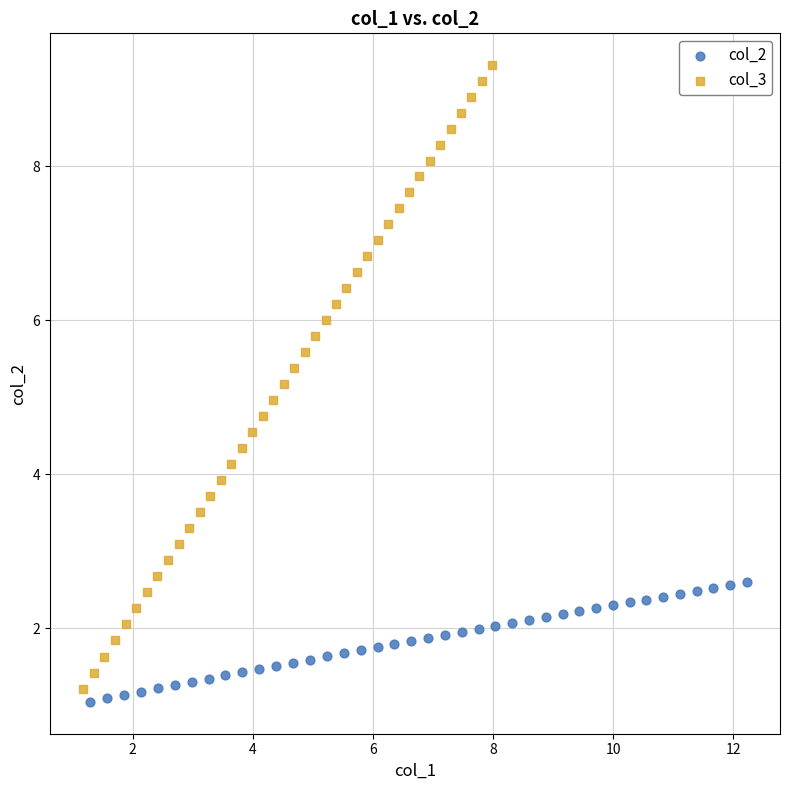

Which series has the widest spread of Y values?

col_3